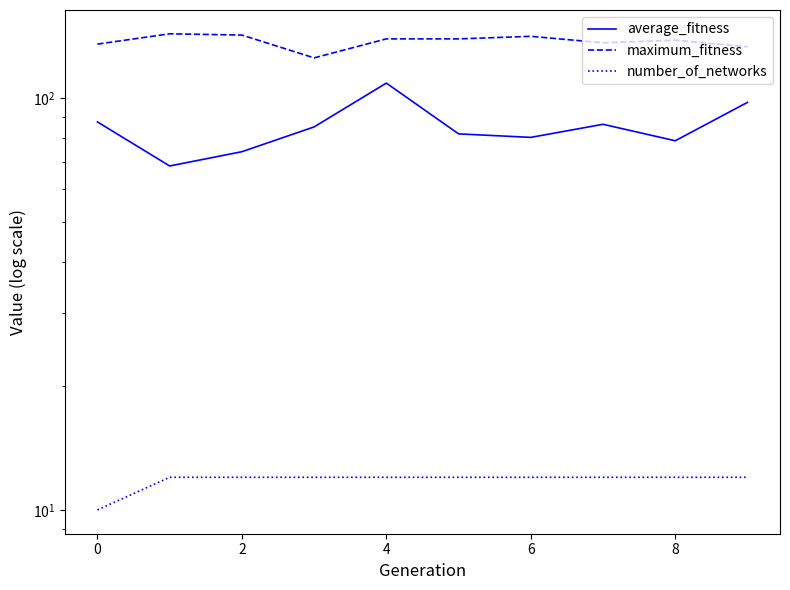

True or false: average_fitness has a value of 119.5 at 0.

False